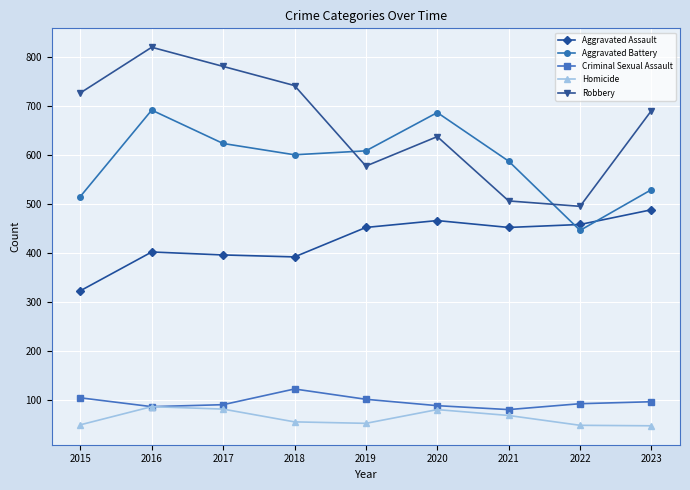

In Robbery, how many points are higher than both neighbors (excluding endpoints)?

2